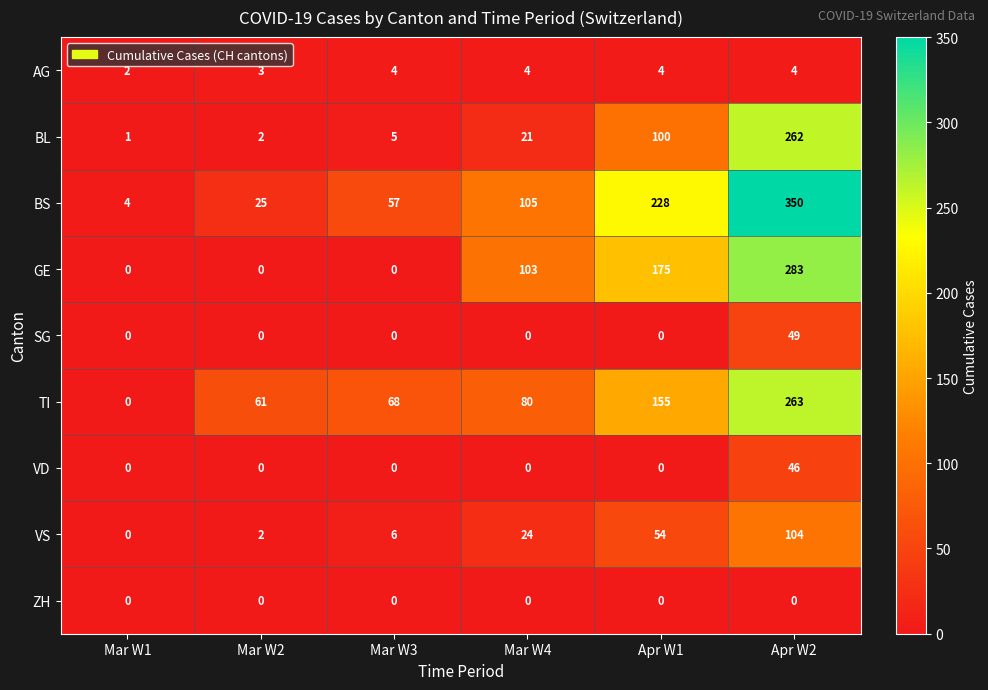

Which series has the largest range (max minus min)?

BS